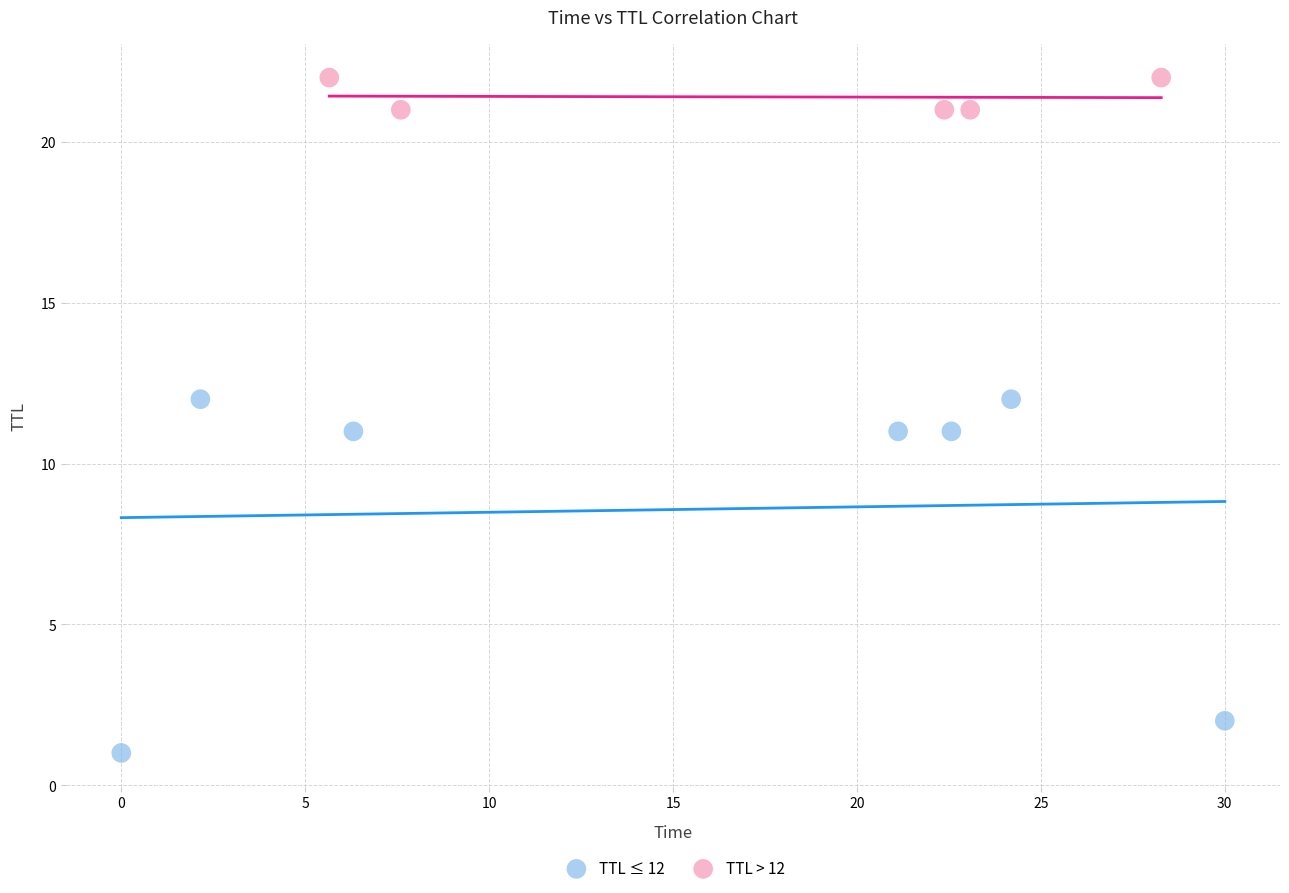

Which series has the largest Y range (max minus min)?

TTL ≤ 12